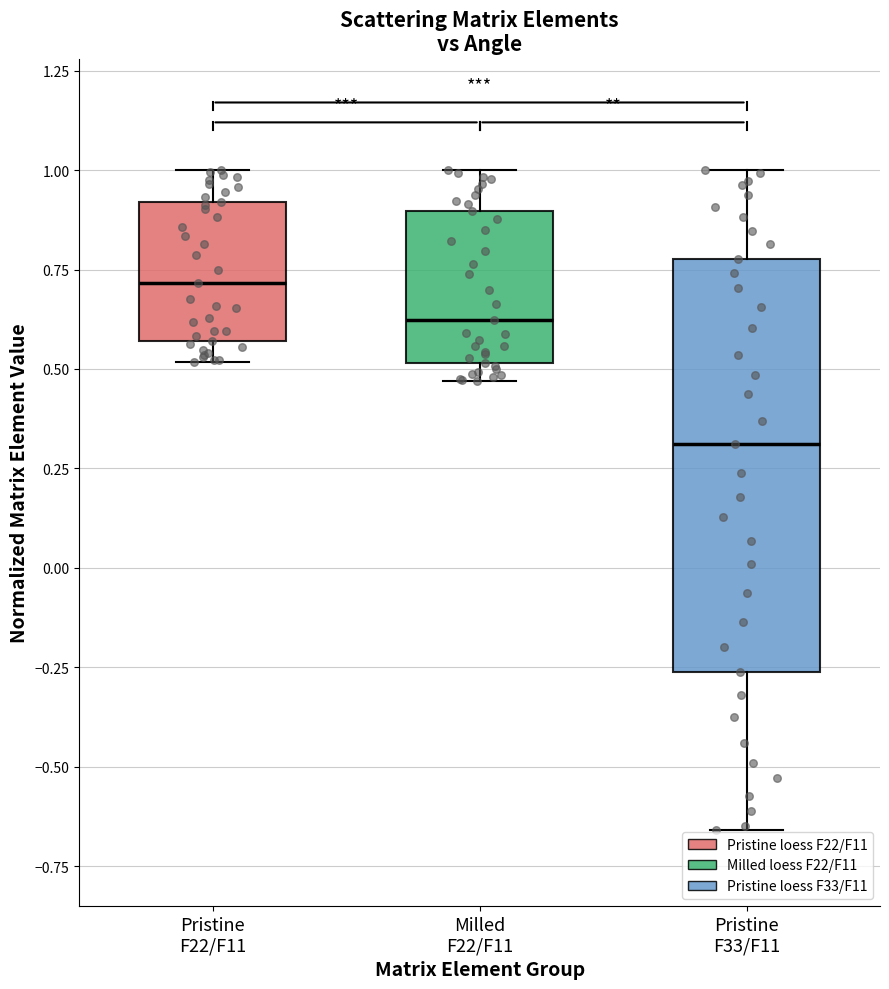

Reading left to right, transcribe this box plot: for each box, give where its median line is, the range the box spans, and where its two whiskers end, as read against the y-axis. The values are not printed on the chart, so give them approximately, as read against the axis.

Pristine F22/F11: median 0.70, box 0.55 to 0.90, whiskers 0.50 to 1.00
Milled F22/F11: median 0.60, box 0.50 to 0.90, whiskers 0.45 to 1.00
Pristine F33/F11: median 0.30, box -0.25 to 0.80, whiskers -0.65 to 1.00